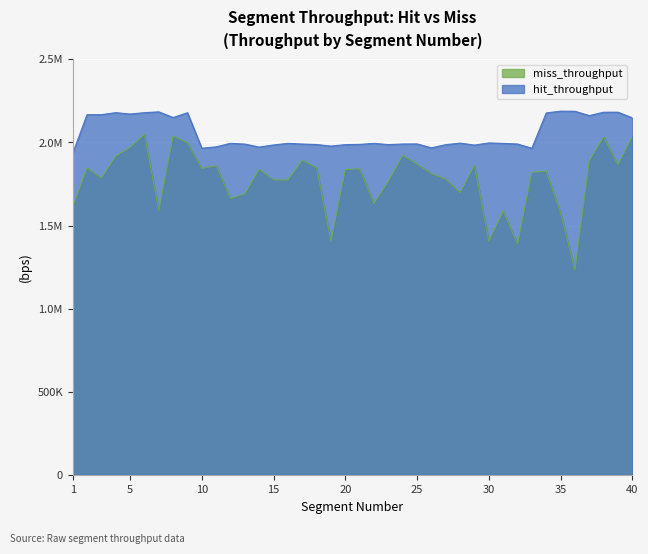

True or false: miss_throughput and hit_throughput cross at least once.

False